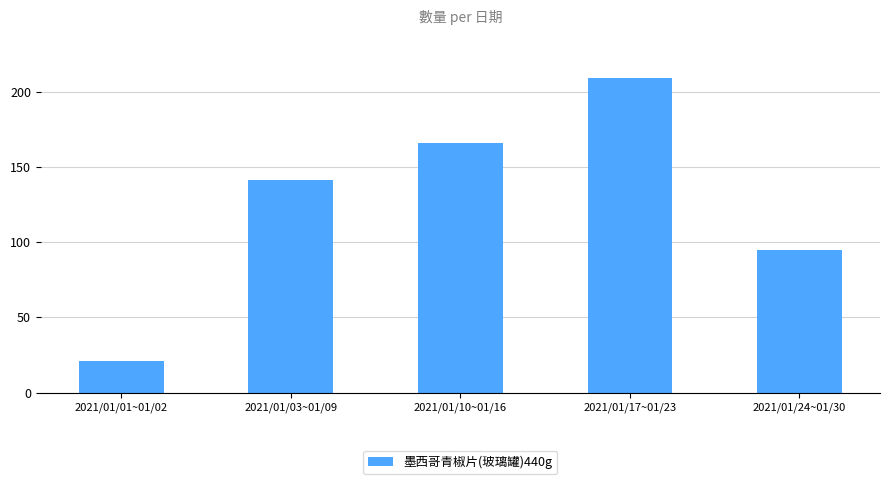

What position from the right is 2021/01/10~01/16?

3